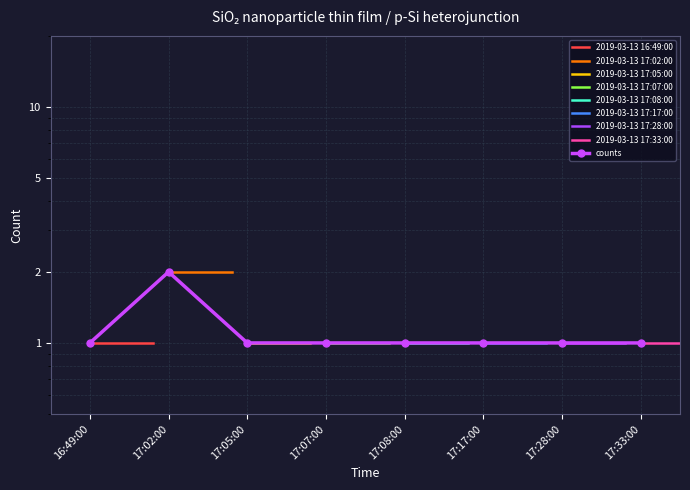

What is the sum of all values?

9